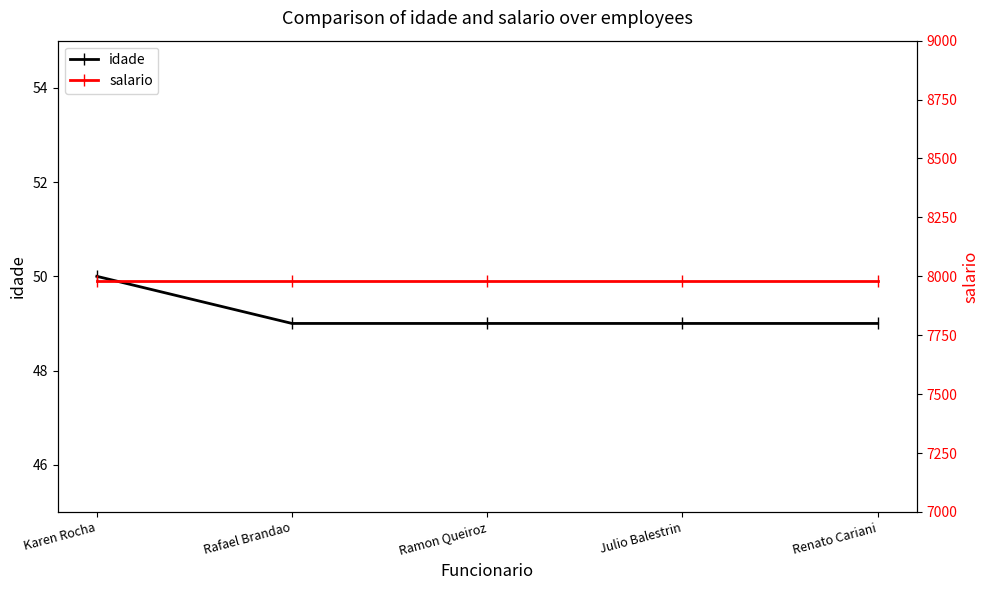

Which has a higher value, Renato Cariani or Rafael Brandao?

Renato Cariani